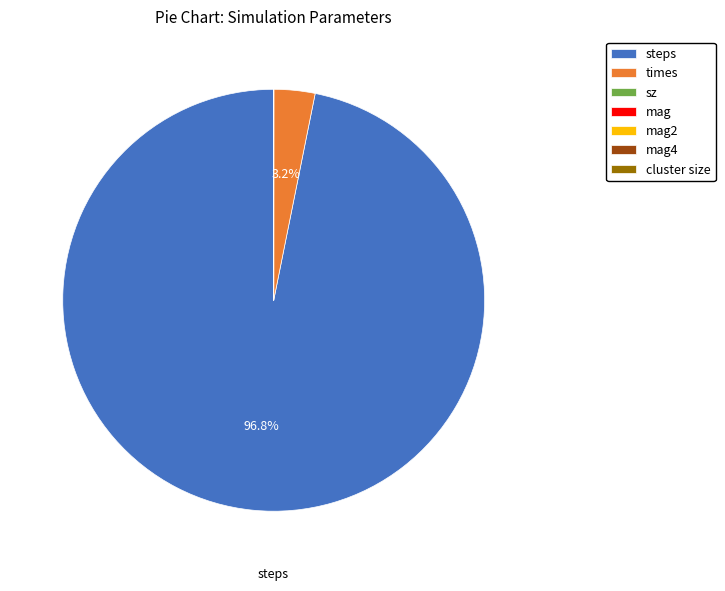

The times slice represents 3% of the pie. True or false?

True